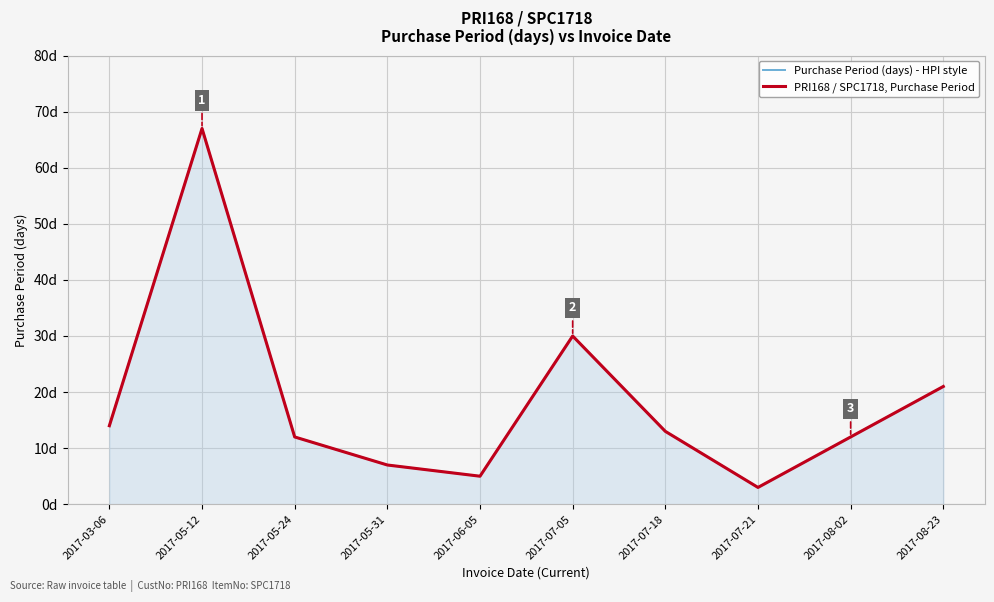

What is the sum of all Purchase Period (days) - HPI style values?

184